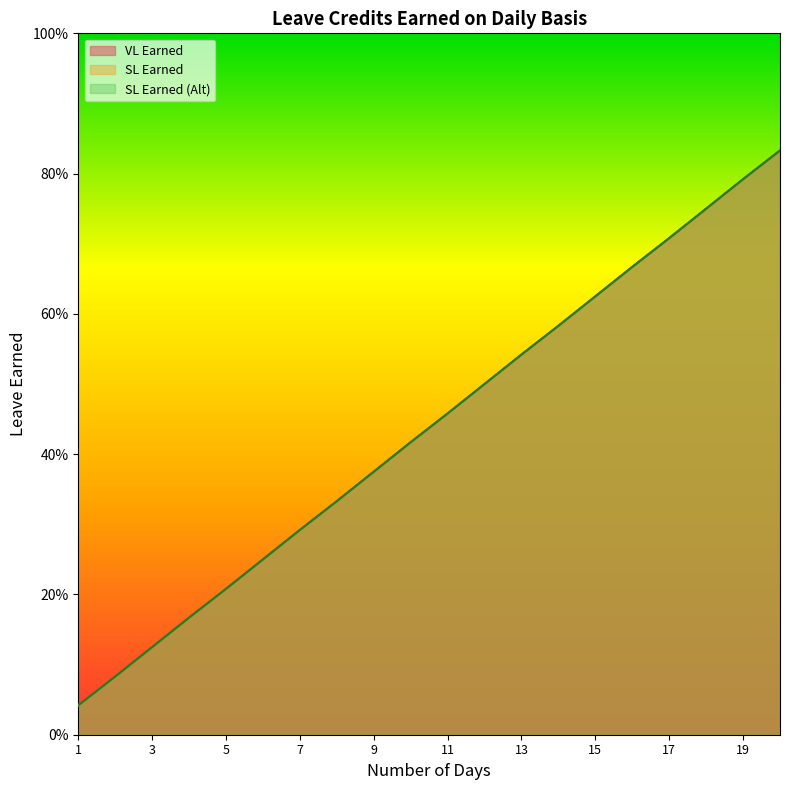

Count the number of categories in the chart.

20